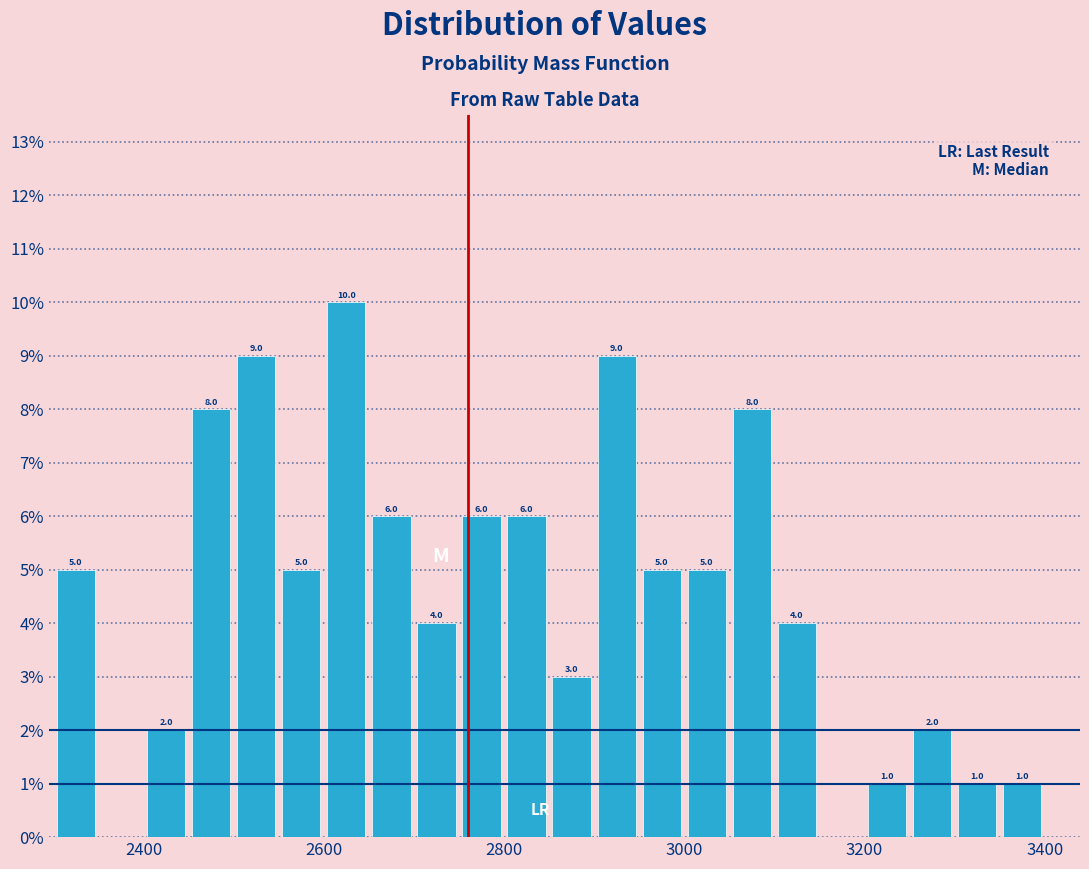

Around what value on the x-axis is the tallest bar? Give the approximate position of its centre, as read against the axis.

2620